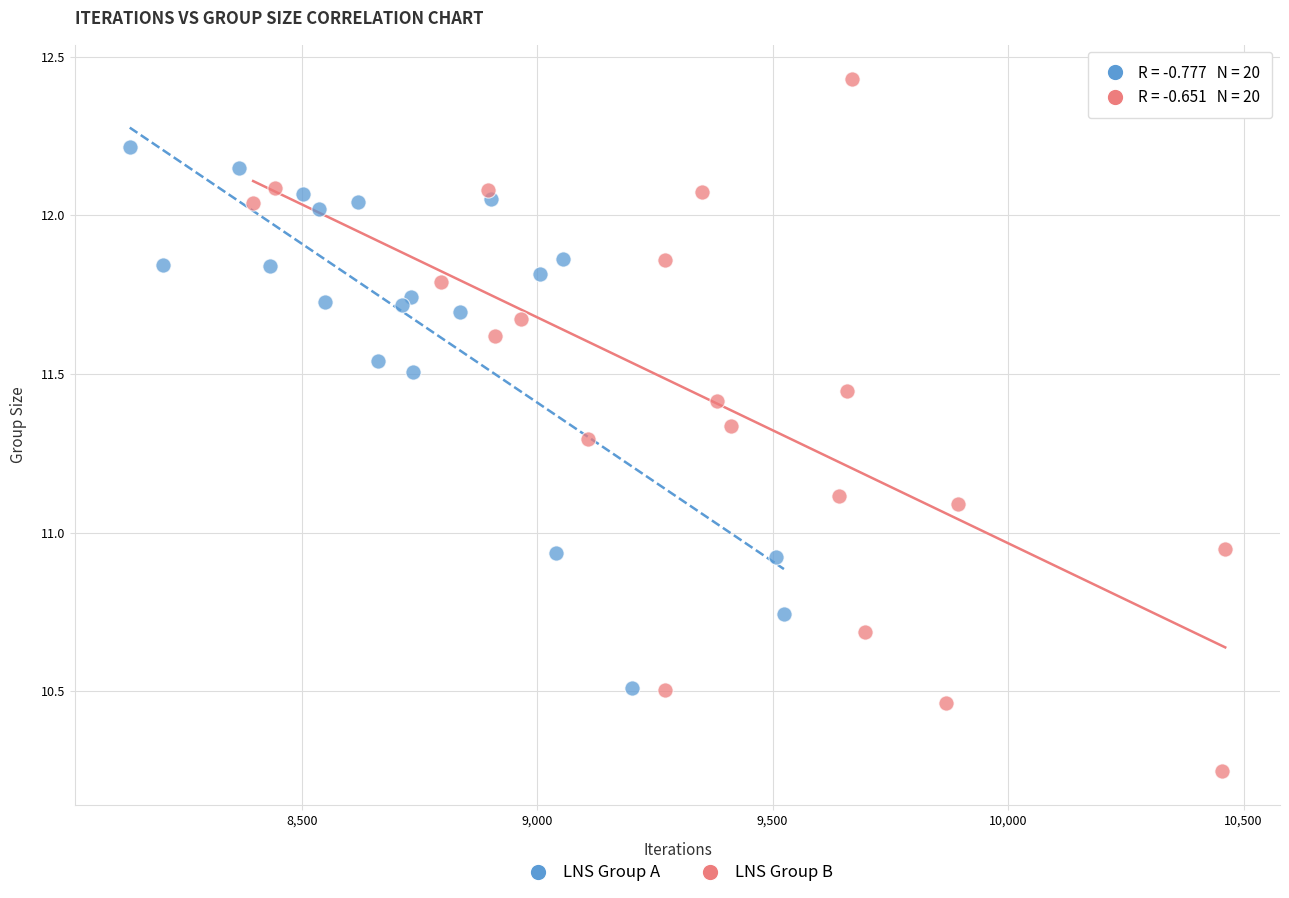

Which series contains the highest Y value?

LNS Group B